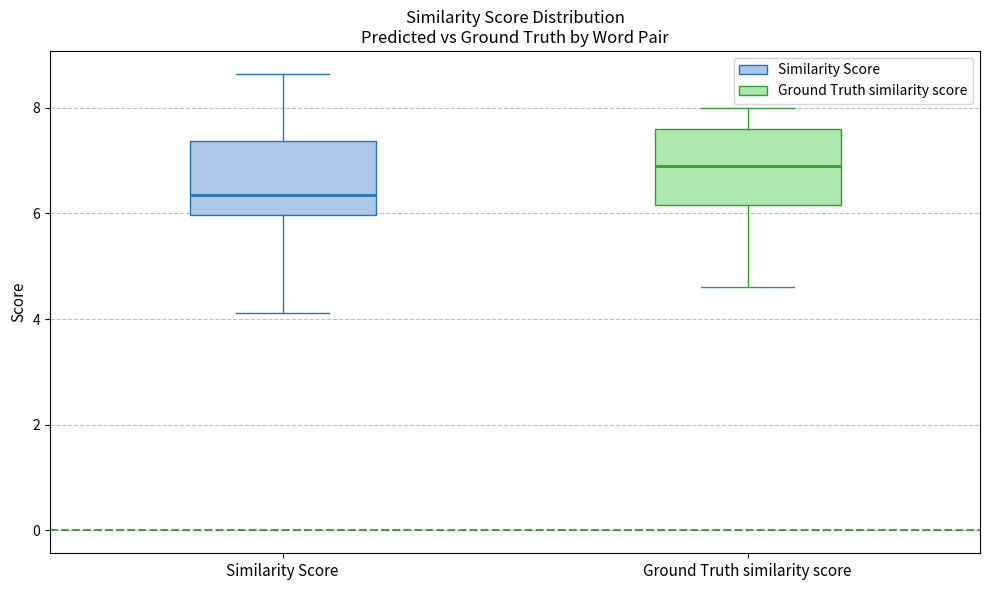

Where does the lower whisker of the box for Ground Truth similarity score end on the y-axis? The values are not printed on the chart, so give them approximately, as read against the axis.

4.6